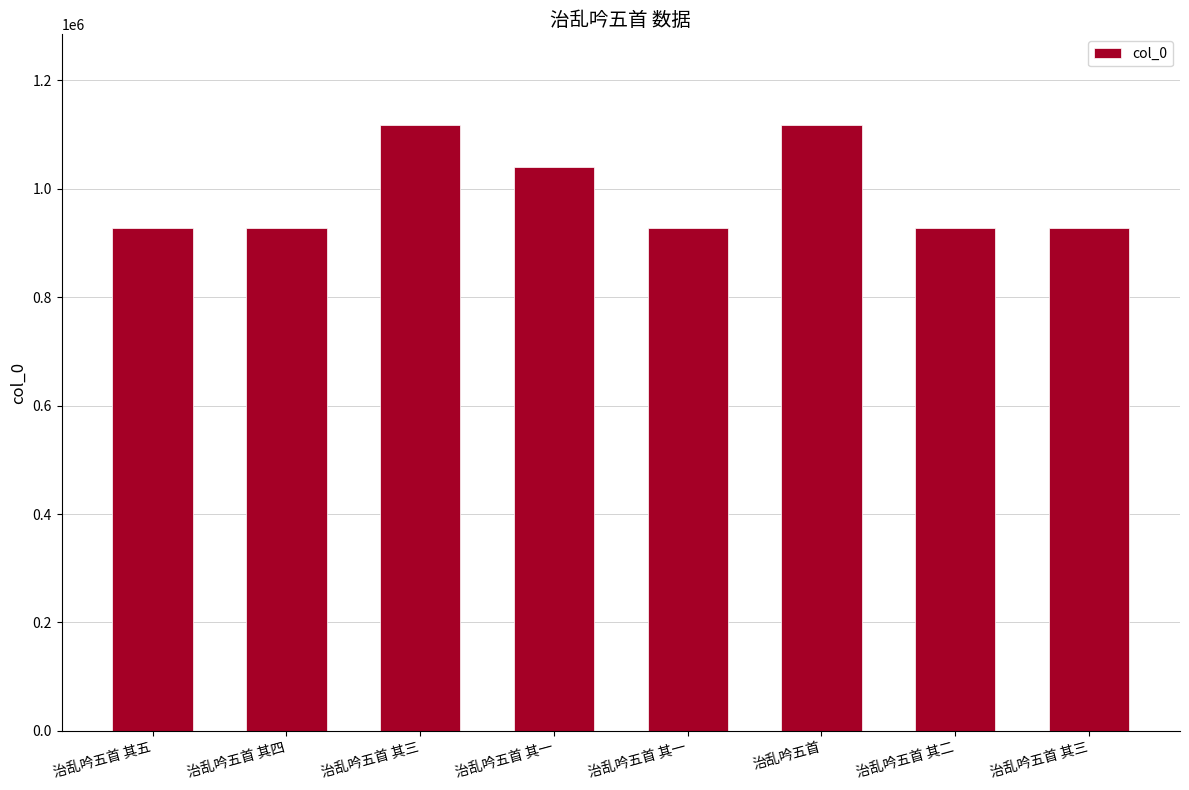

Does the chart contain any negative values?

No